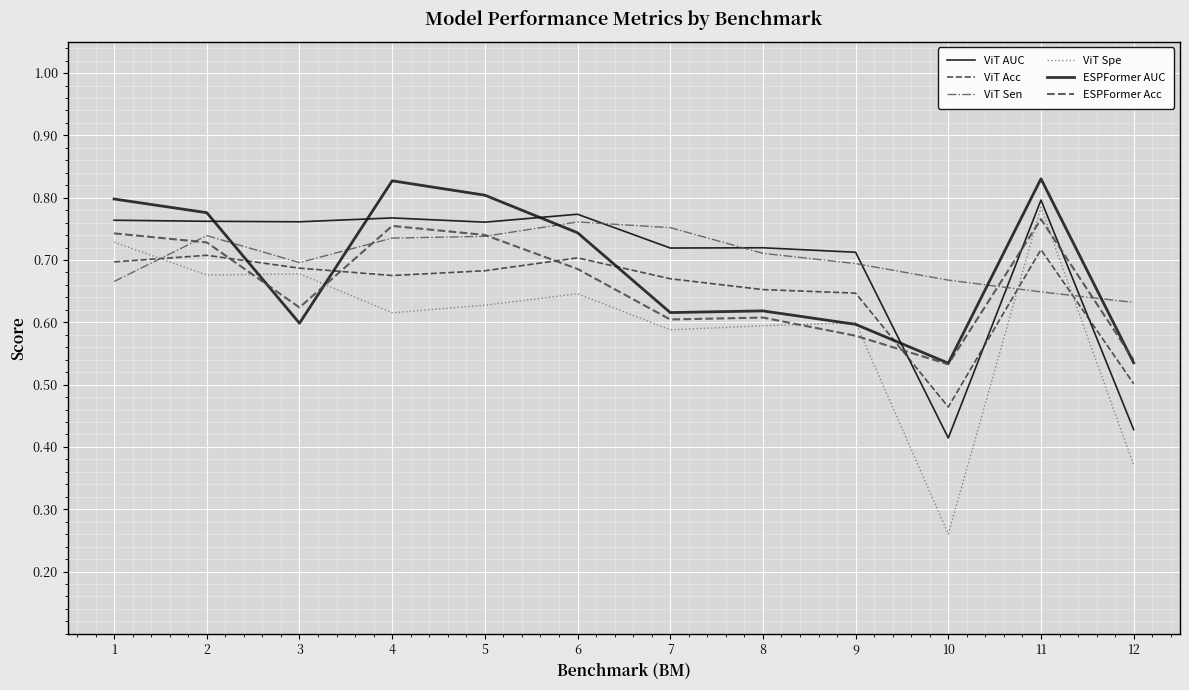

Which category has the highest value in the ViT AUC series?

11